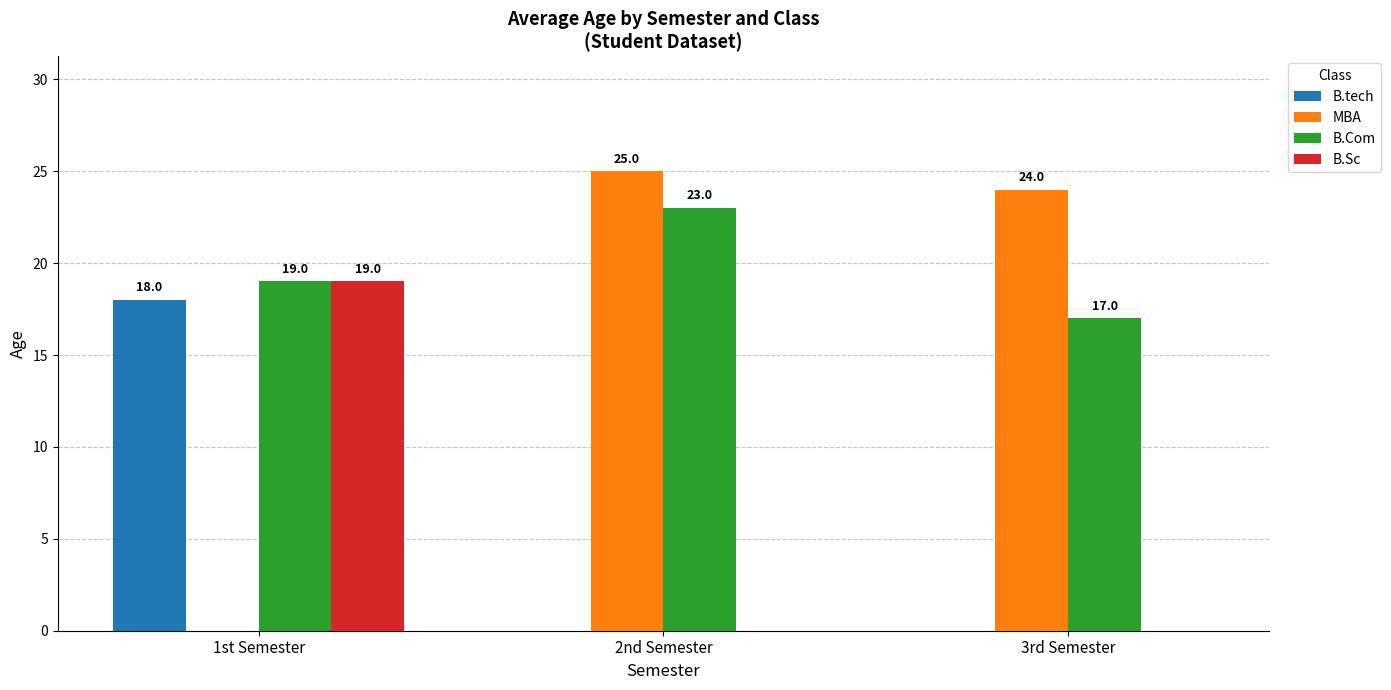

What is the total value across all series at 2nd Semester?

48